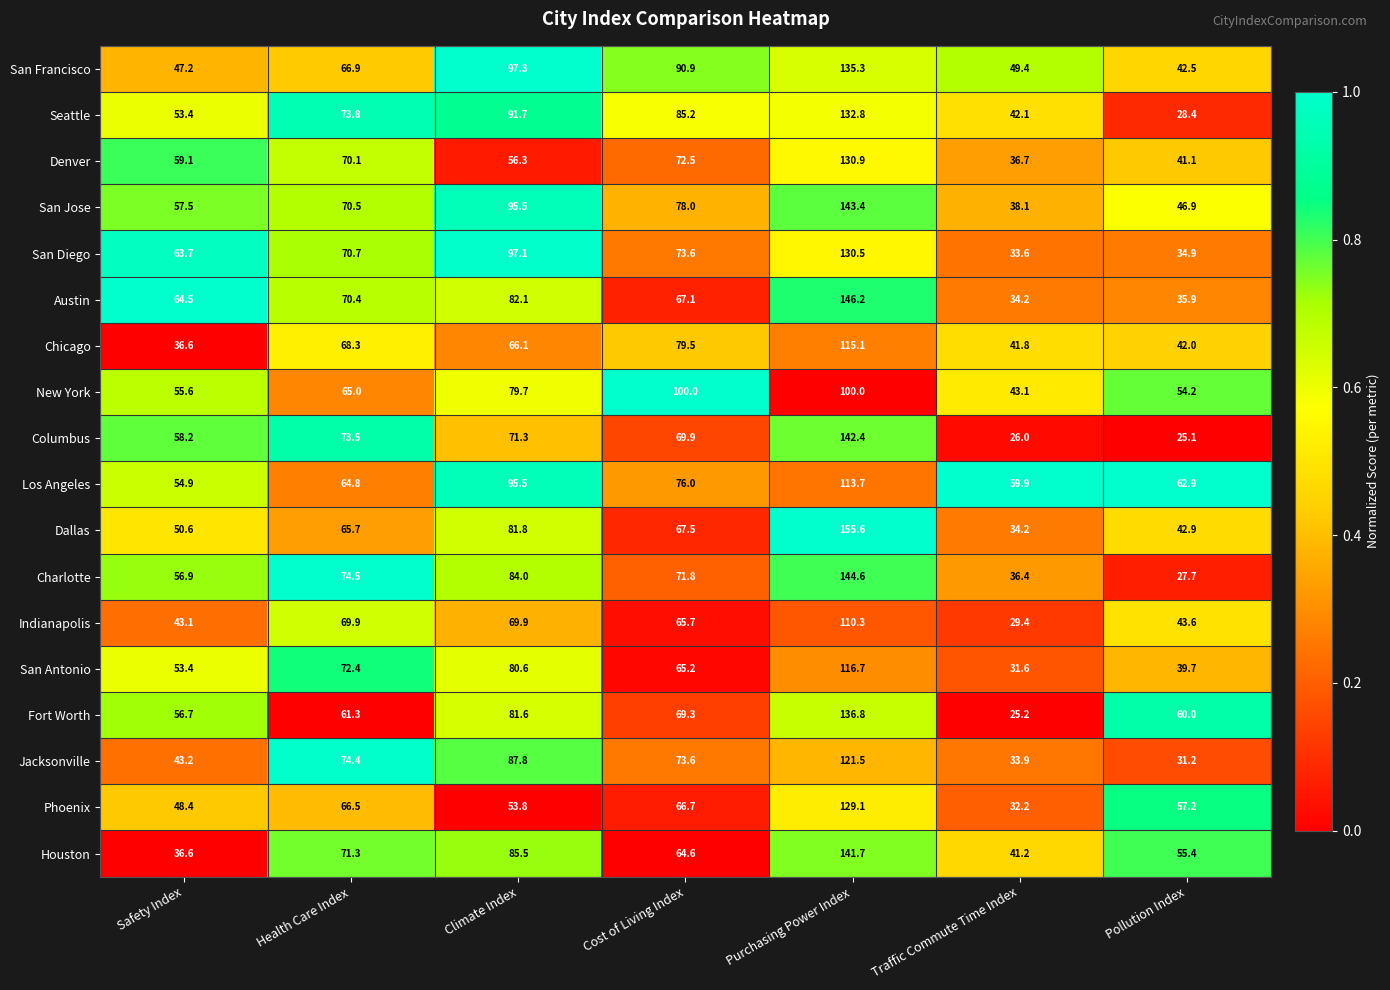

How many distinct data groups are displayed?

18